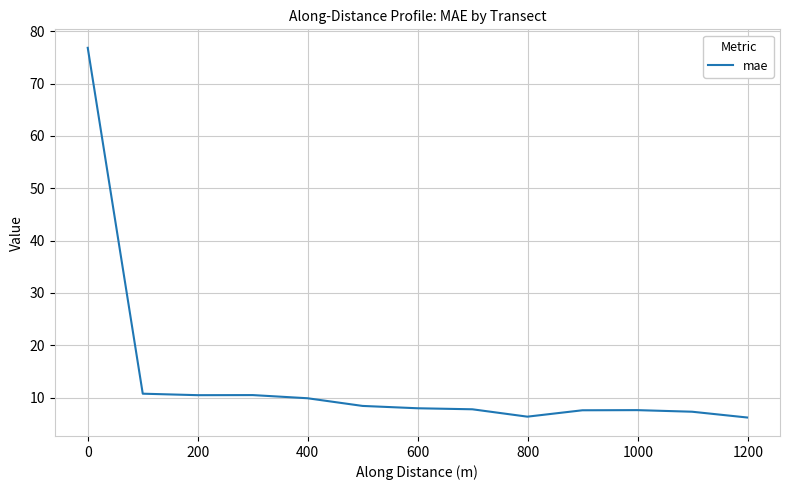

What is the greatest value displayed?

76.8